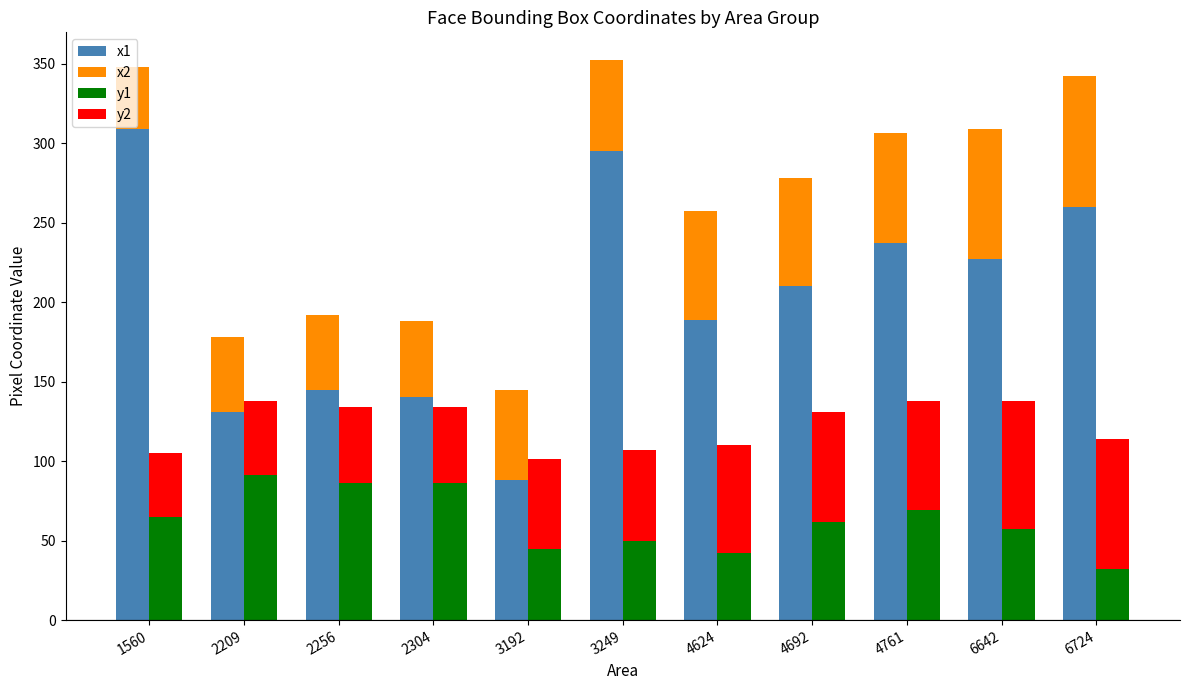

What are all the series names shown in the legend?

x1, x2, y1, y2